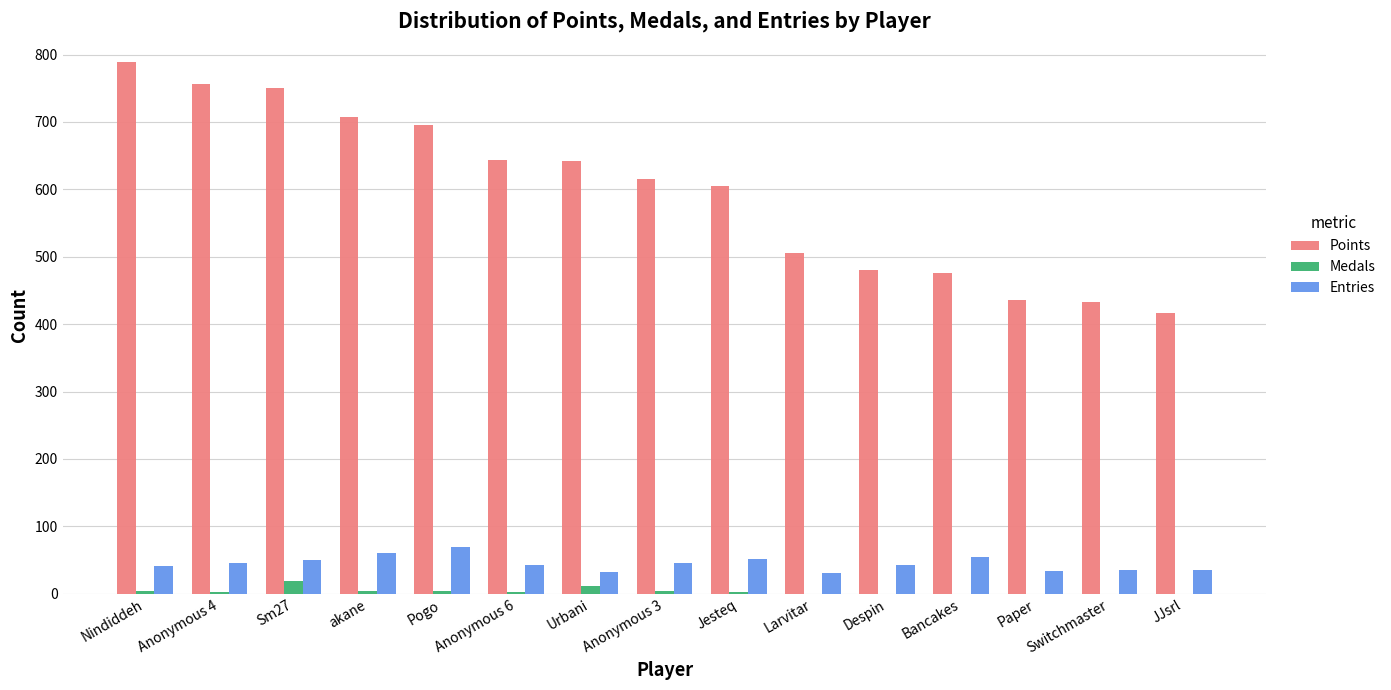

What is the total value across all series at Despin?

523